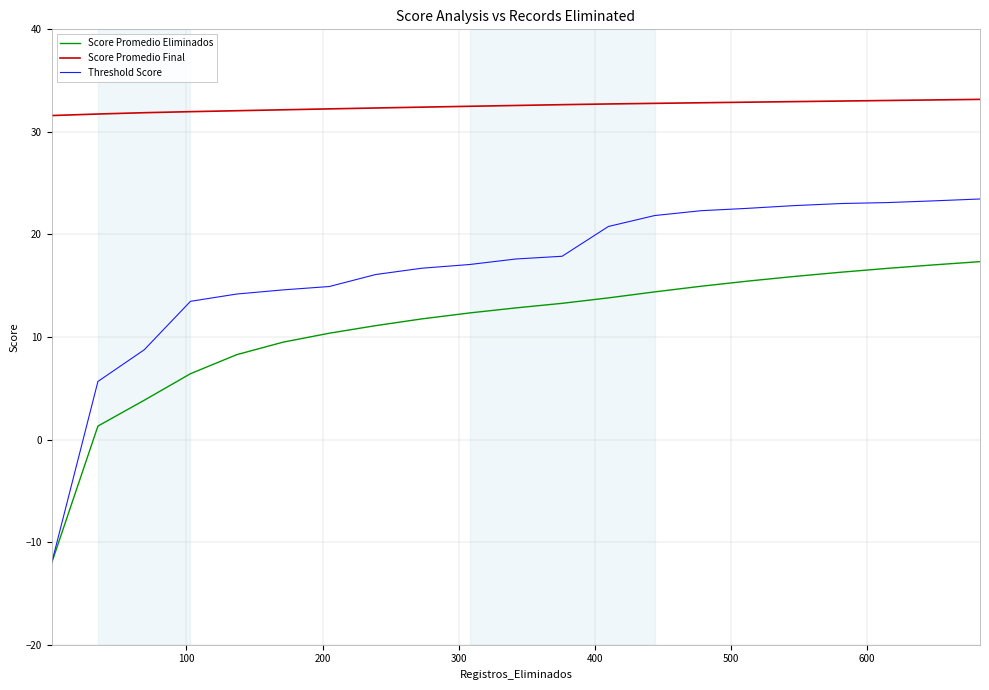

True or false: Threshold Score and Score Promedio Final intersect in this chart.

False